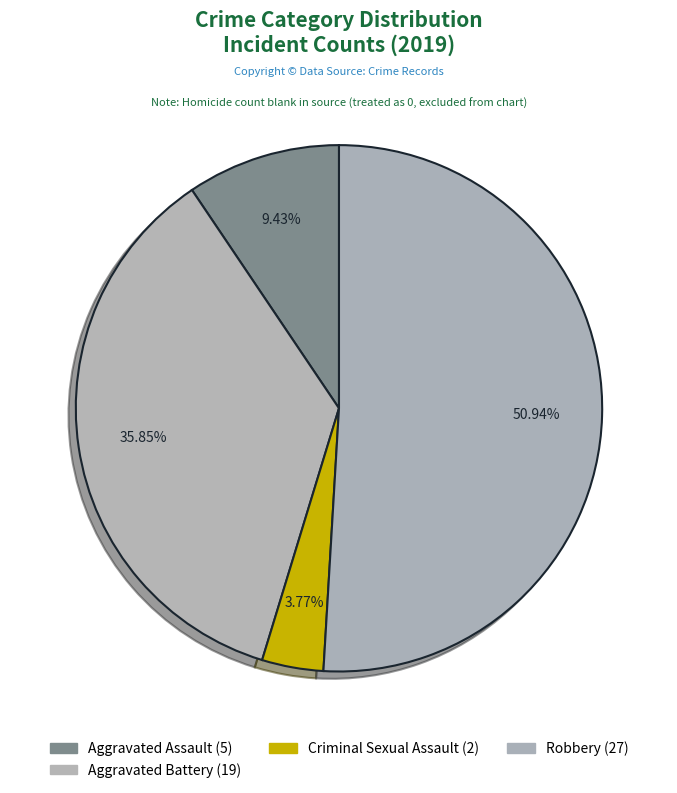

How many segments does this pie chart have?

4